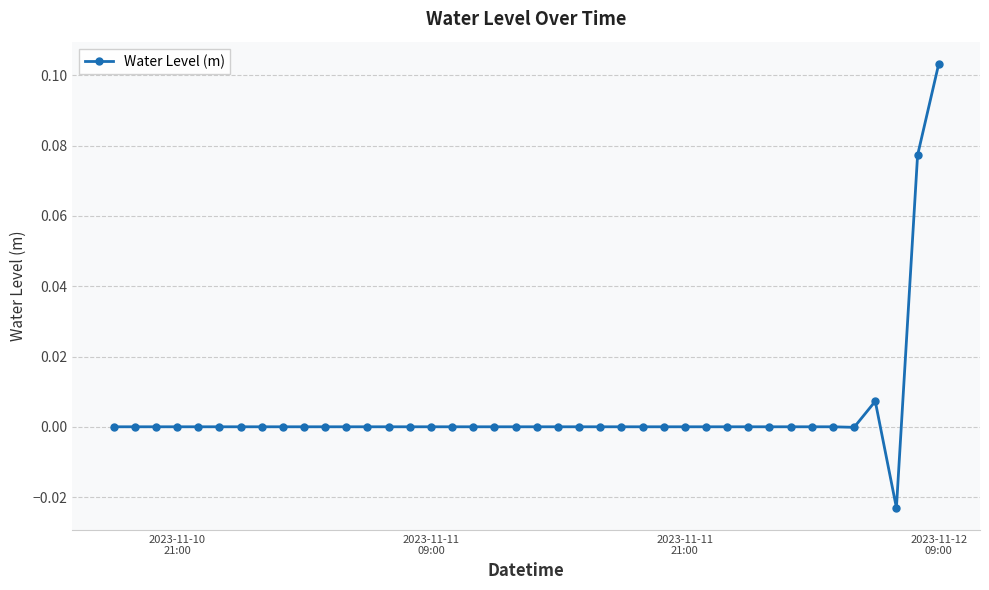

True or false: there are more than 0 points higher than both neighbors.

True